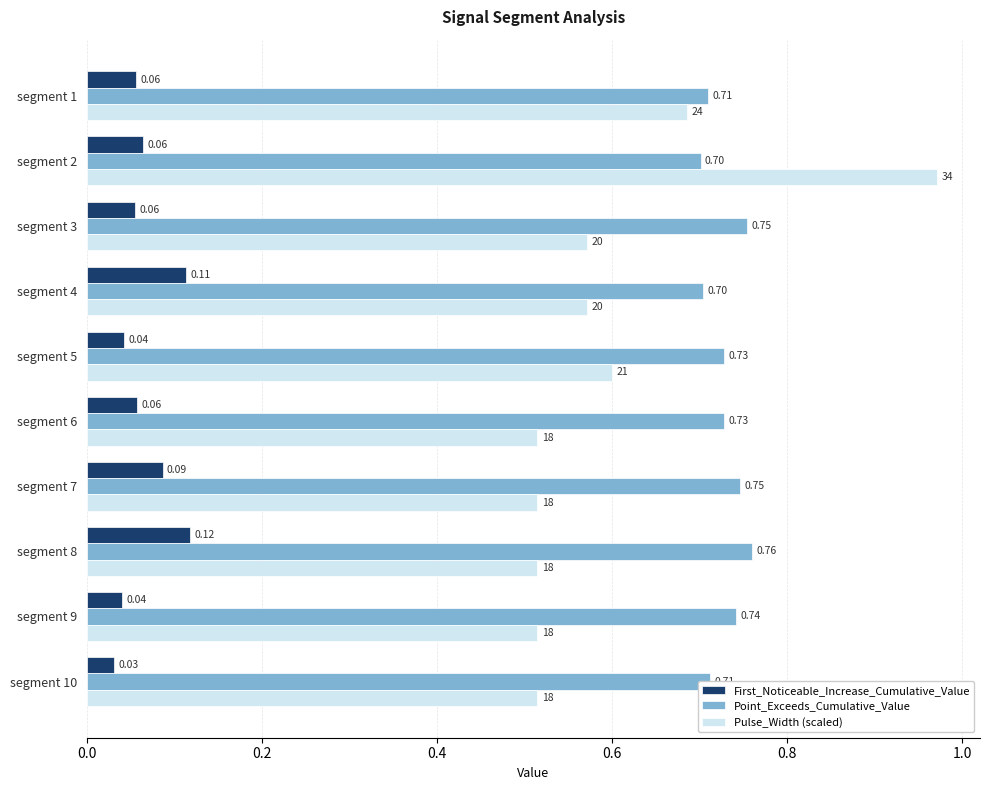

Count the number of data series in this chart.

3